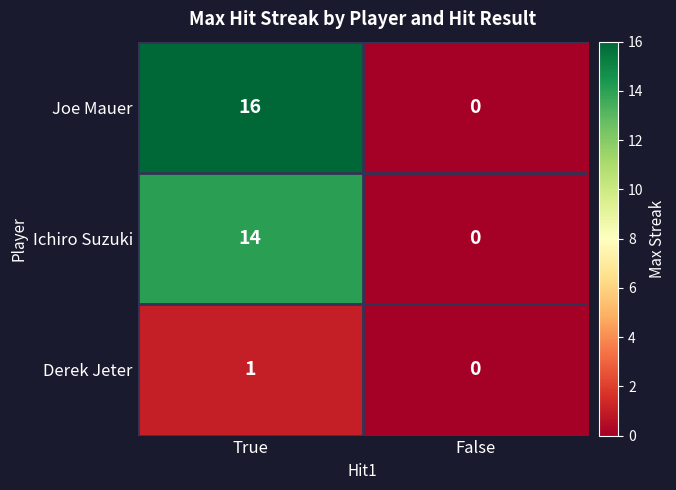

What is the greatest value displayed?

16